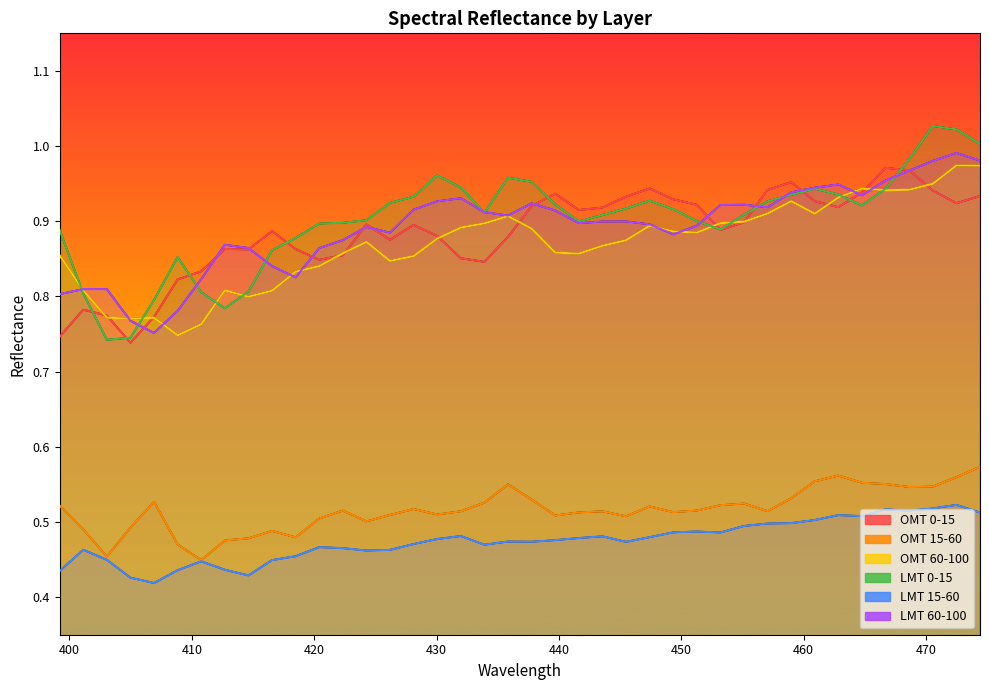

In LMT 60-100, how many points are higher than both neighbors (excluding endpoints)?

9